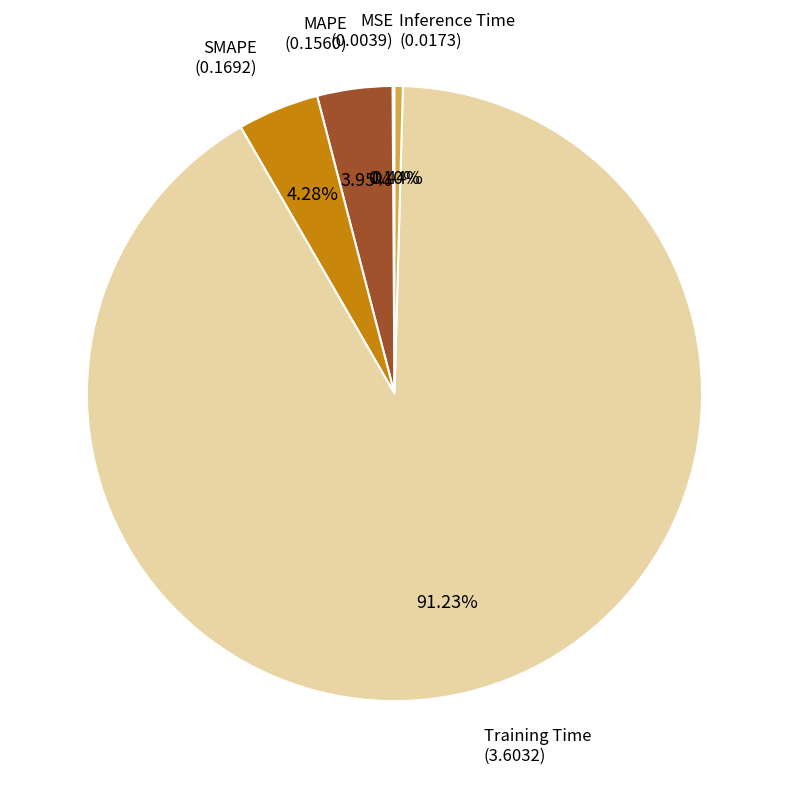

Is there any slice that represents more than half of the pie?

Yes